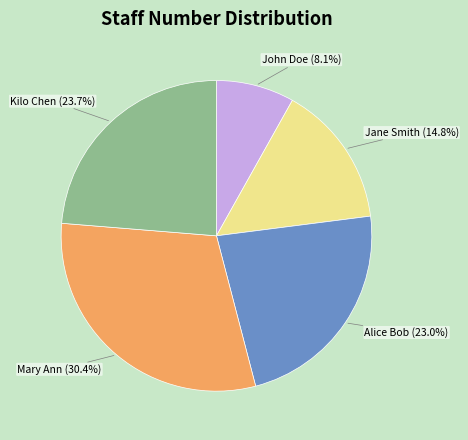

To the nearest percent, what is the combined percentage of Alice Bob and John Doe?

31%